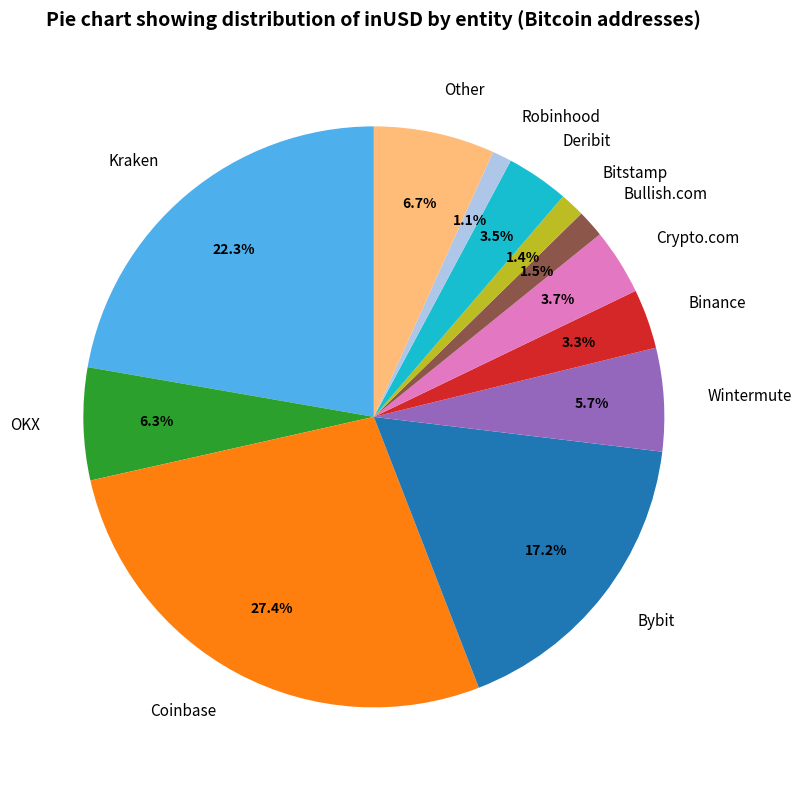

What is the ratio of the value at Kraken to the value at Bybit?

1.3